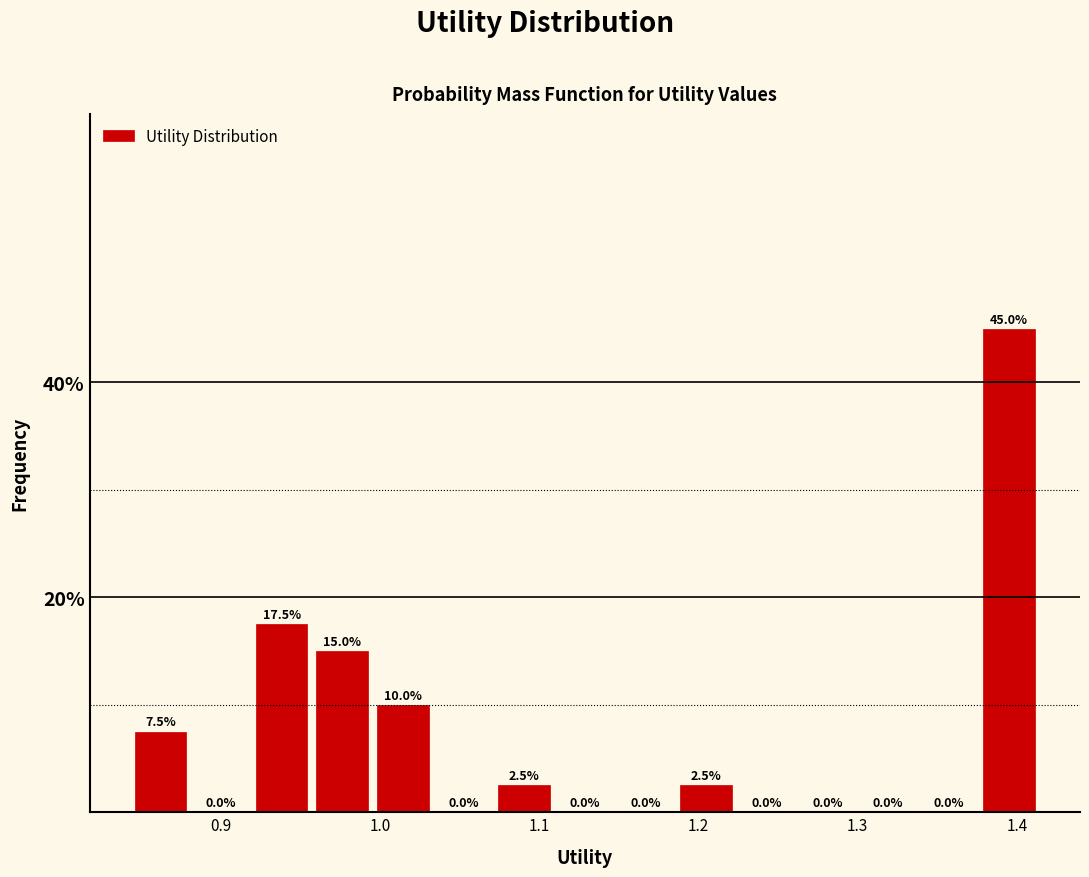

Read against the x-axis, roughly where is the centre of the tallest bar?

1.40